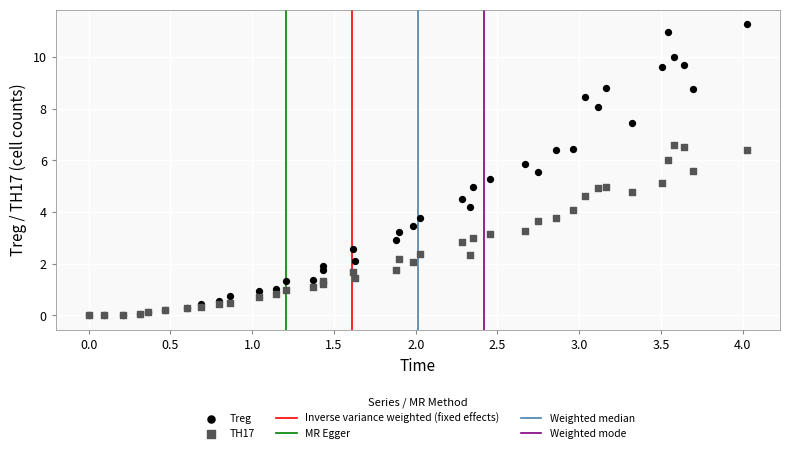

Which series contains the highest Y value?

Treg